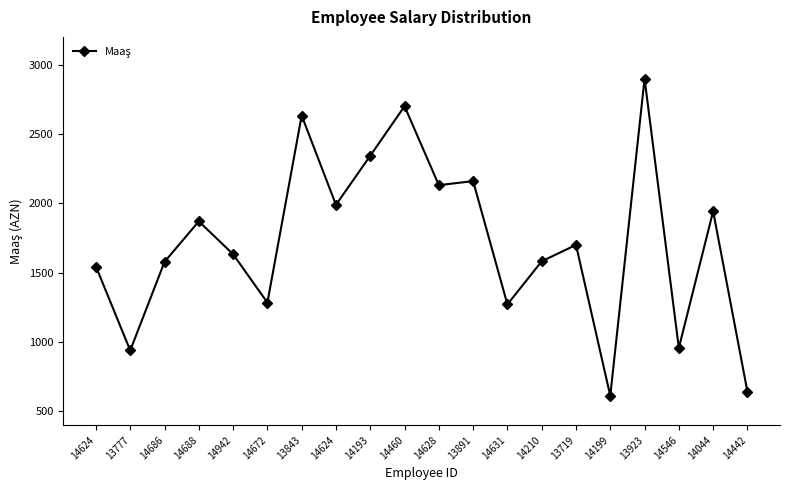

How many distinct data groups are displayed?

1